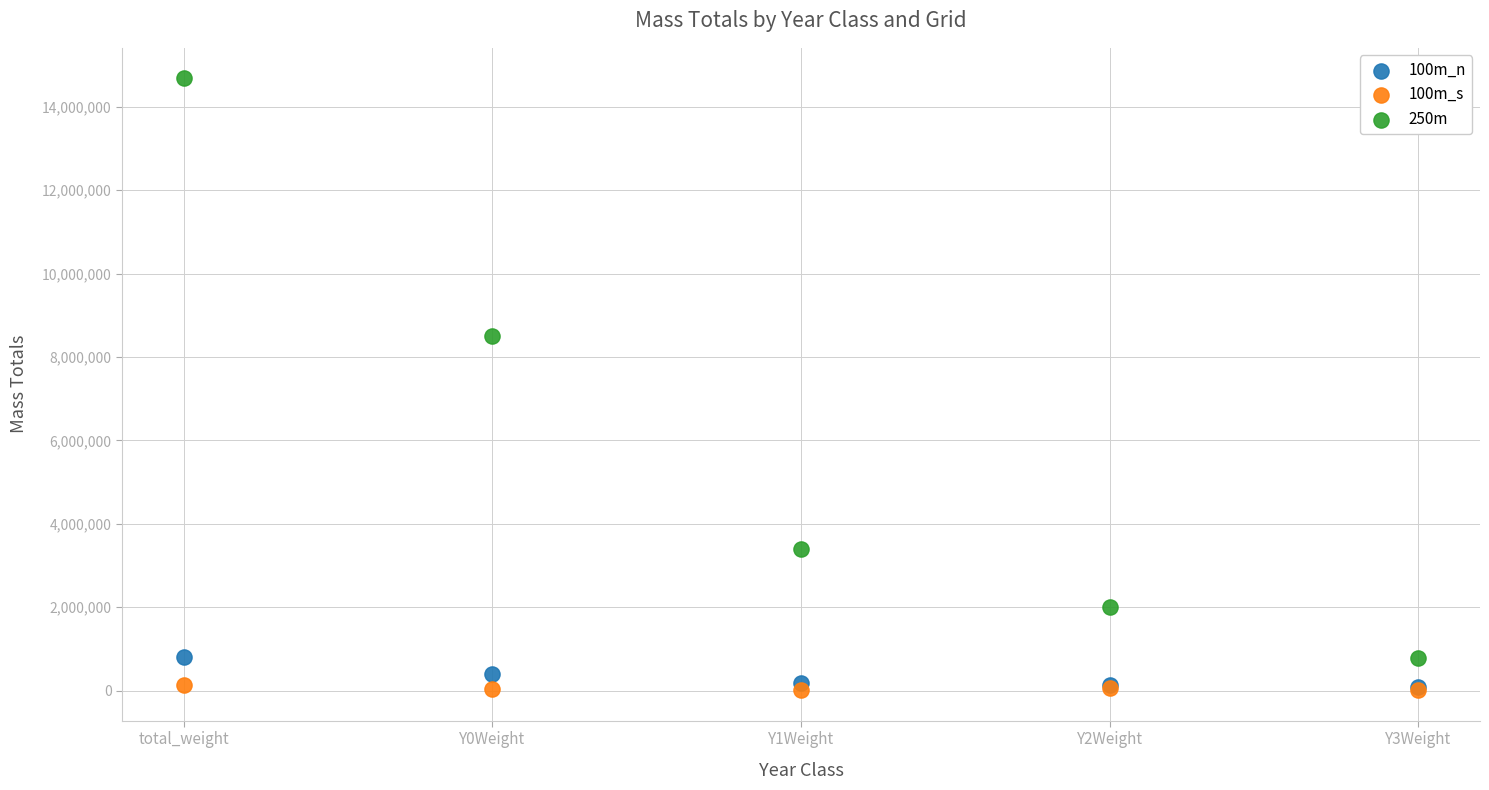

Across all series, what Y value is closest to 7346612?

8502500